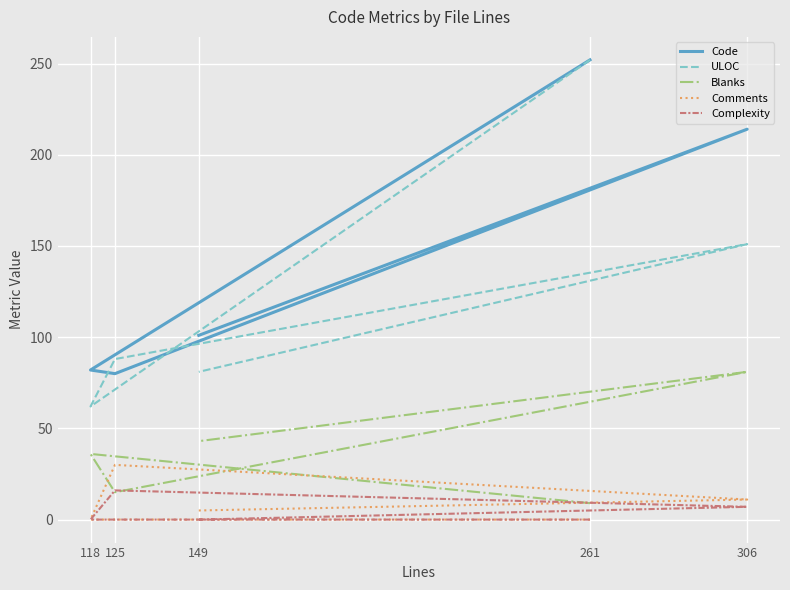

Reading left to right, extract all data points from this chart.

Code: 252	82	80	214	101
ULOC: 252	62	88	151	81
Blanks: 9	36	15	81	43
Comments: 0	0	30	11	5
Complexity: 0	0	16	7	0